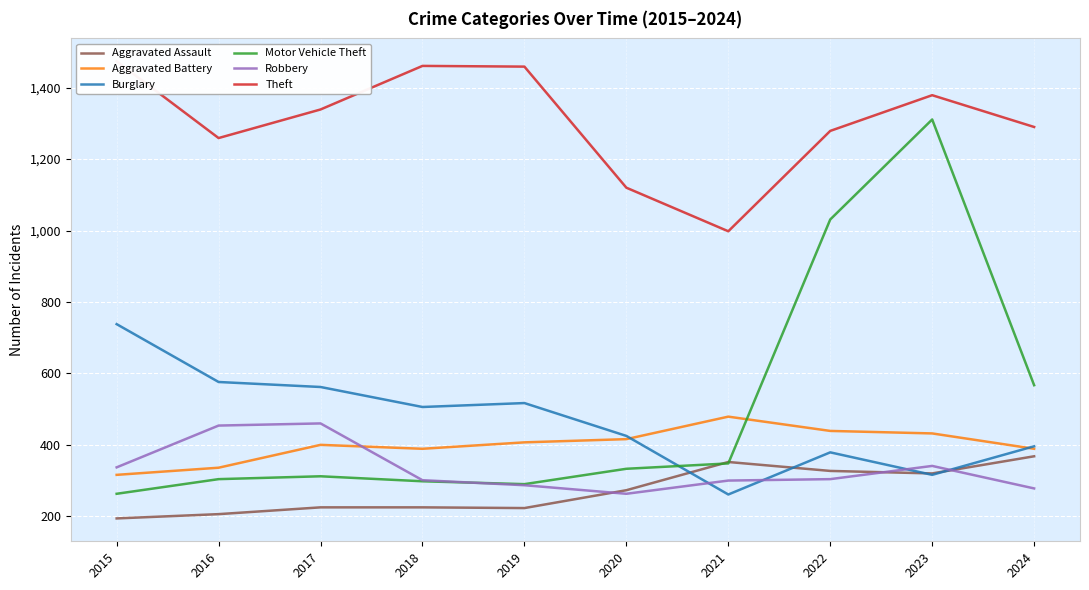

True or false: Aggravated Battery has more than 2 points higher than both neighbors.

False